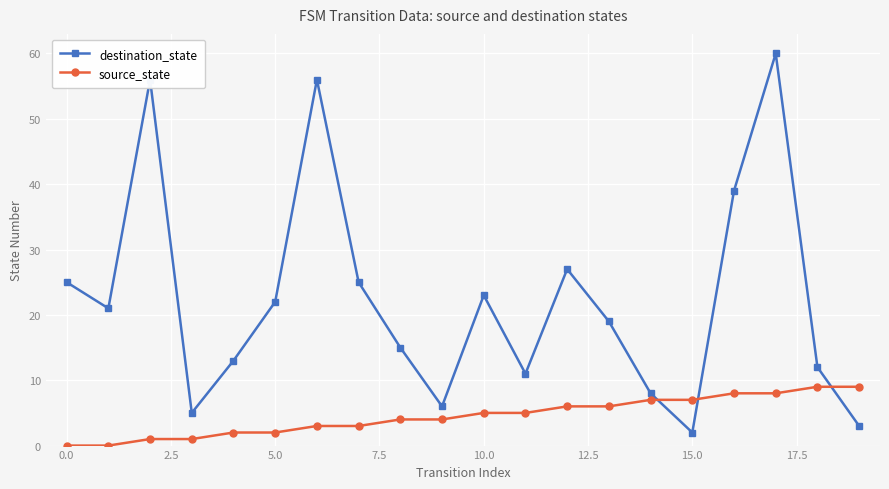

What is the greatest value displayed?

60